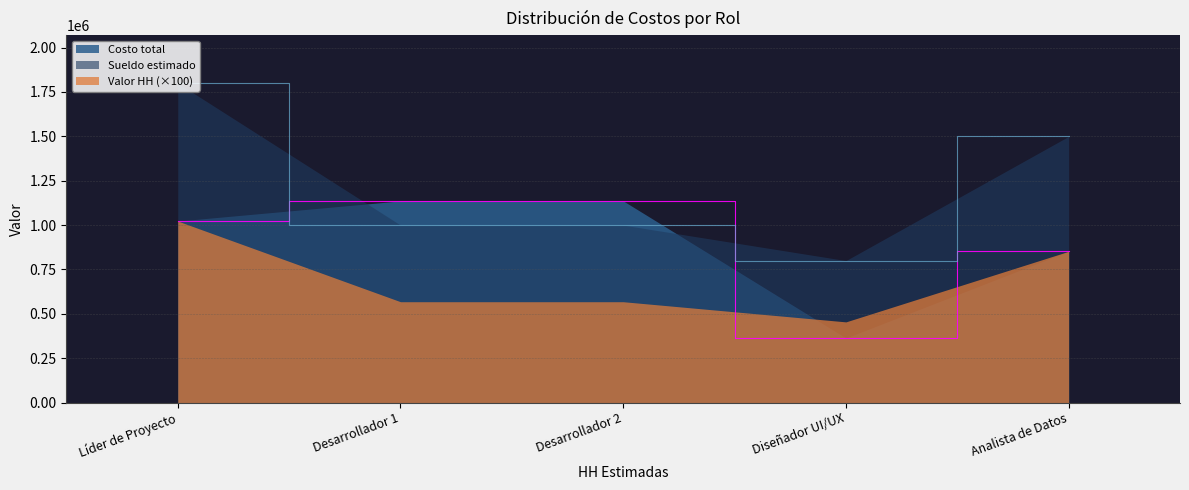

Rank the categories by Sueldo estimado value from lowest to highest.

Diseñador UI/UX, Desarrollador 1, Desarrollador 2, Analista de Datos, Líder de Proyecto